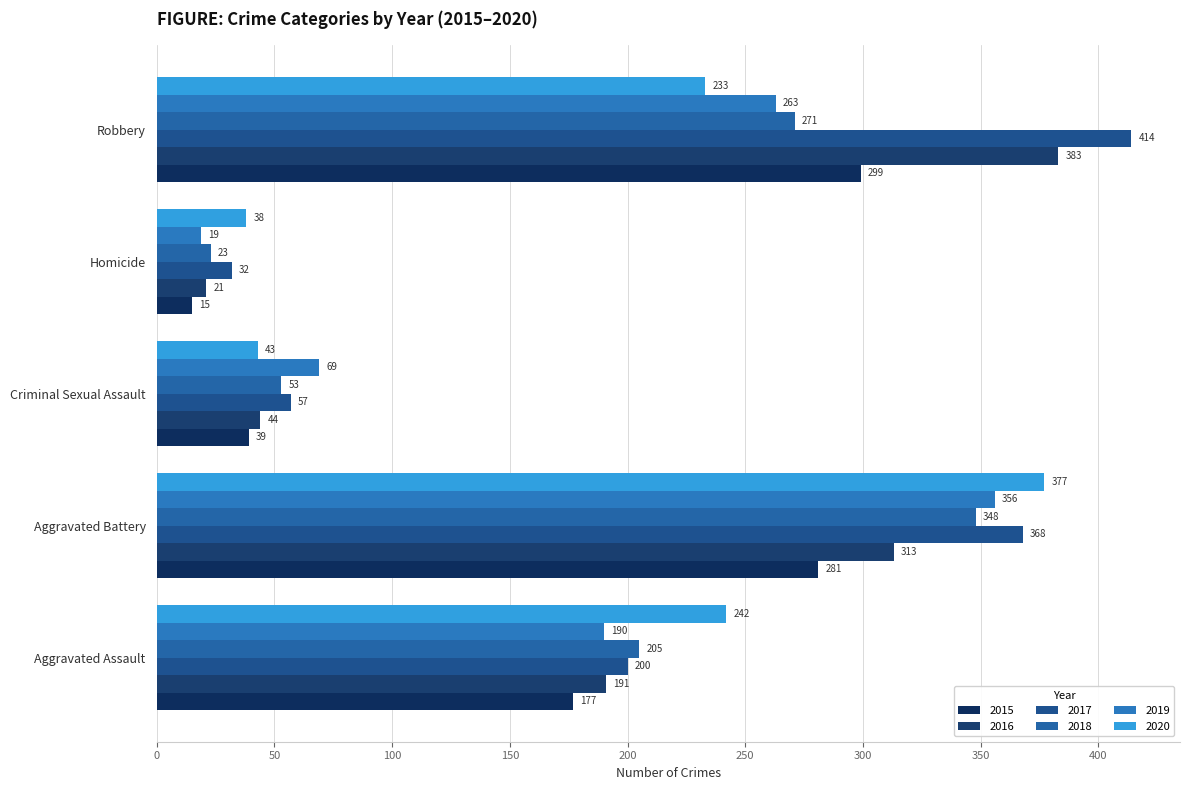

How many values in the 2018 series are below 205?

2